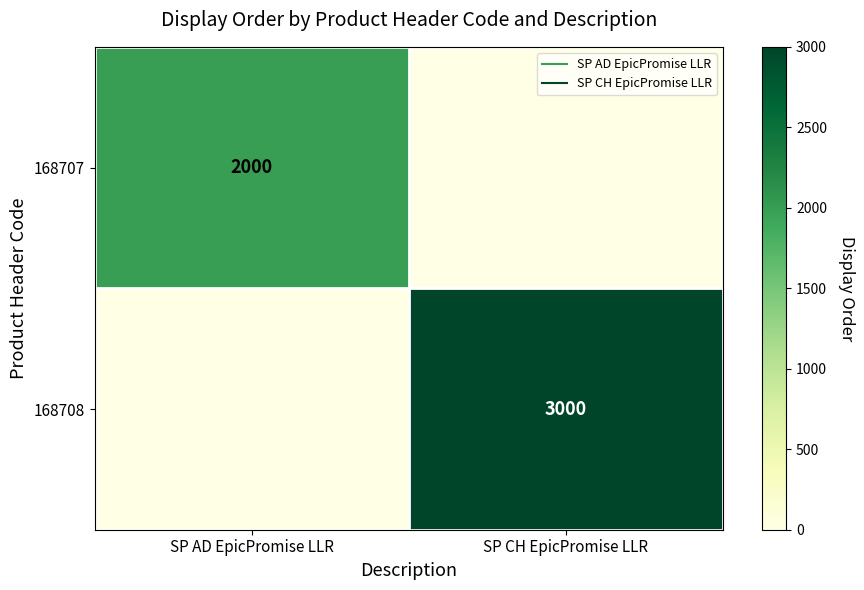

How many series are shown in this chart?

2